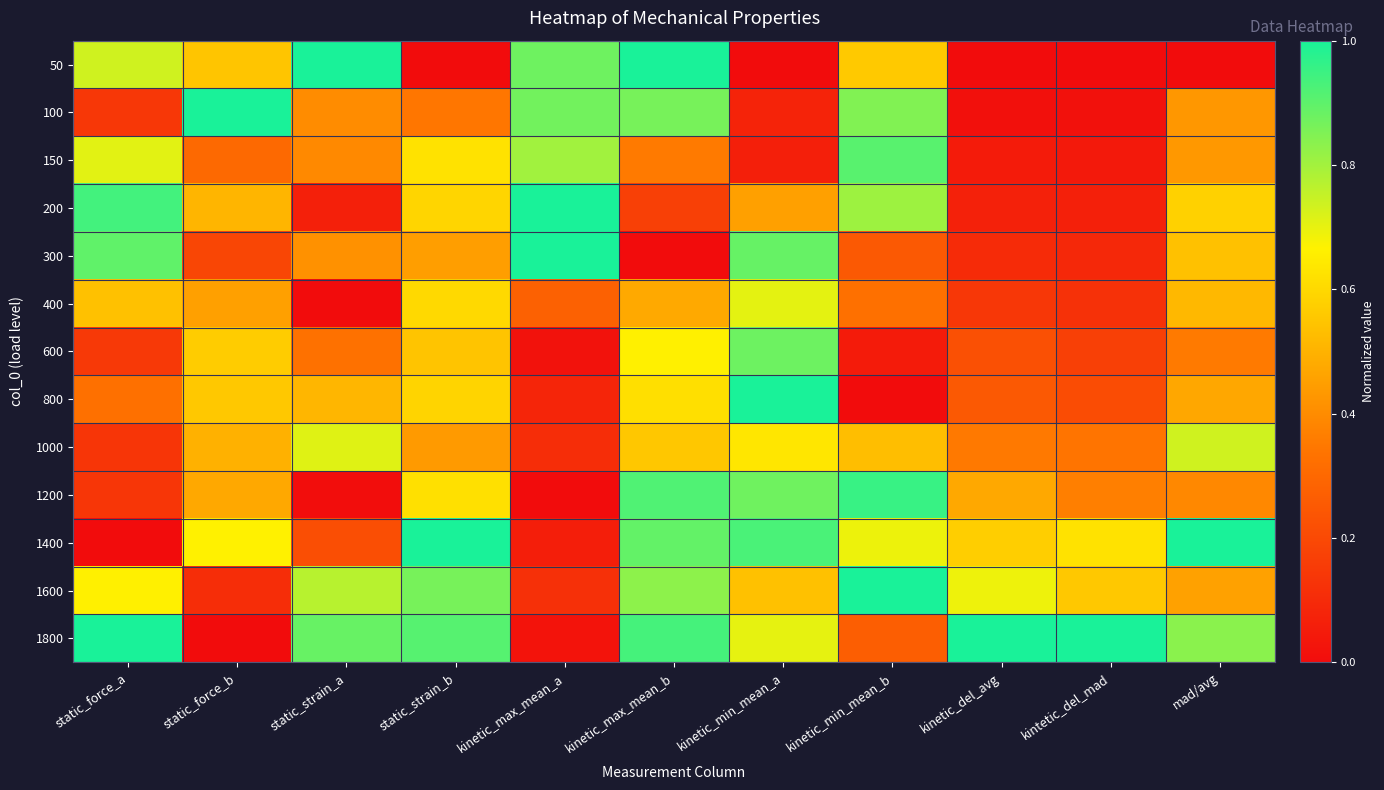

Reading left to right, list all the values displayed in this chart.

50: static_force_a=0.7	static_force_b=0.6	static_strain_a=1.0	static_strain_b=0.0	kinetic_max_mean_a=0.9	kinetic_max_mean_b=1.0	kinetic_min_mean_a=0.0	kinetic_min_mean_b=0.6	kinetic_del_avg=0.0	kintetic_del_mad=0.0	mad/avg=0.0
100: static_force_a=0.1	static_force_b=1.0	static_strain_a=0.4	static_strain_b=0.3	kinetic_max_mean_a=0.9	kinetic_max_mean_b=0.9	kinetic_min_mean_a=0.1	kinetic_min_mean_b=0.8	kinetic_del_avg=0.0	kintetic_del_mad=0.0	mad/avg=0.4
150: static_force_a=0.7	static_force_b=0.3	static_strain_a=0.4	static_strain_b=0.6	kinetic_max_mean_a=0.8	kinetic_max_mean_b=0.4	kinetic_min_mean_a=0.1	kinetic_min_mean_b=0.9	kinetic_del_avg=0.0	kintetic_del_mad=0.0	mad/avg=0.4
200: static_force_a=0.9	static_force_b=0.5	static_strain_a=0.1	static_strain_b=0.6	kinetic_max_mean_a=1.0	kinetic_max_mean_b=0.2	kinetic_min_mean_a=0.5	kinetic_min_mean_b=0.8	kinetic_del_avg=0.1	kintetic_del_mad=0.1	mad/avg=0.6
300: static_force_a=0.9	static_force_b=0.2	static_strain_a=0.4	static_strain_b=0.4	kinetic_max_mean_a=1.0	kinetic_max_mean_b=0.0	kinetic_min_mean_a=0.9	kinetic_min_mean_b=0.3	kinetic_del_avg=0.1	kintetic_del_mad=0.1	mad/avg=0.5
400: static_force_a=0.5	static_force_b=0.5	static_strain_a=0.0	static_strain_b=0.6	kinetic_max_mean_a=0.3	kinetic_max_mean_b=0.5	kinetic_min_mean_a=0.7	kinetic_min_mean_b=0.3	kinetic_del_avg=0.1	kintetic_del_mad=0.1	mad/avg=0.5
600: static_force_a=0.1	static_force_b=0.6	static_strain_a=0.3	static_strain_b=0.5	kinetic_max_mean_a=0.0	kinetic_max_mean_b=0.7	kinetic_min_mean_a=0.9	kinetic_min_mean_b=0.1	kinetic_del_avg=0.2	kintetic_del_mad=0.2	mad/avg=0.4
800: static_force_a=0.3	static_force_b=0.6	static_strain_a=0.5	static_strain_b=0.6	kinetic_max_mean_a=0.1	kinetic_max_mean_b=0.6	kinetic_min_mean_a=1.0	kinetic_min_mean_b=0.0	kinetic_del_avg=0.3	kintetic_del_mad=0.2	mad/avg=0.5
1000: static_force_a=0.1	static_force_b=0.5	static_strain_a=0.7	static_strain_b=0.4	kinetic_max_mean_a=0.1	kinetic_max_mean_b=0.6	kinetic_min_mean_a=0.6	kinetic_min_mean_b=0.5	kinetic_del_avg=0.4	kintetic_del_mad=0.3	mad/avg=0.7
1200: static_force_a=0.1	static_force_b=0.5	static_strain_a=0.0	static_strain_b=0.6	kinetic_max_mean_a=0.0	kinetic_max_mean_b=0.9	kinetic_min_mean_a=0.9	kinetic_min_mean_b=1.0	kinetic_del_avg=0.5	kintetic_del_mad=0.4	mad/avg=0.4
1400: static_force_a=0.0	static_force_b=0.7	static_strain_a=0.2	static_strain_b=1.0	kinetic_max_mean_a=0.1	kinetic_max_mean_b=0.9	kinetic_min_mean_a=0.9	kinetic_min_mean_b=0.7	kinetic_del_avg=0.6	kintetic_del_mad=0.6	mad/avg=1.0
1600: static_force_a=0.7	static_force_b=0.1	static_strain_a=0.8	static_strain_b=0.9	kinetic_max_mean_a=0.1	kinetic_max_mean_b=0.8	kinetic_min_mean_a=0.5	kinetic_min_mean_b=1.0	kinetic_del_avg=0.7	kintetic_del_mad=0.6	mad/avg=0.5
1800: static_force_a=1.0	static_force_b=0.0	static_strain_a=0.9	static_strain_b=0.9	kinetic_max_mean_a=0.0	kinetic_max_mean_b=0.9	kinetic_min_mean_a=0.7	kinetic_min_mean_b=0.3	kinetic_del_avg=1.0	kintetic_del_mad=1.0	mad/avg=0.8